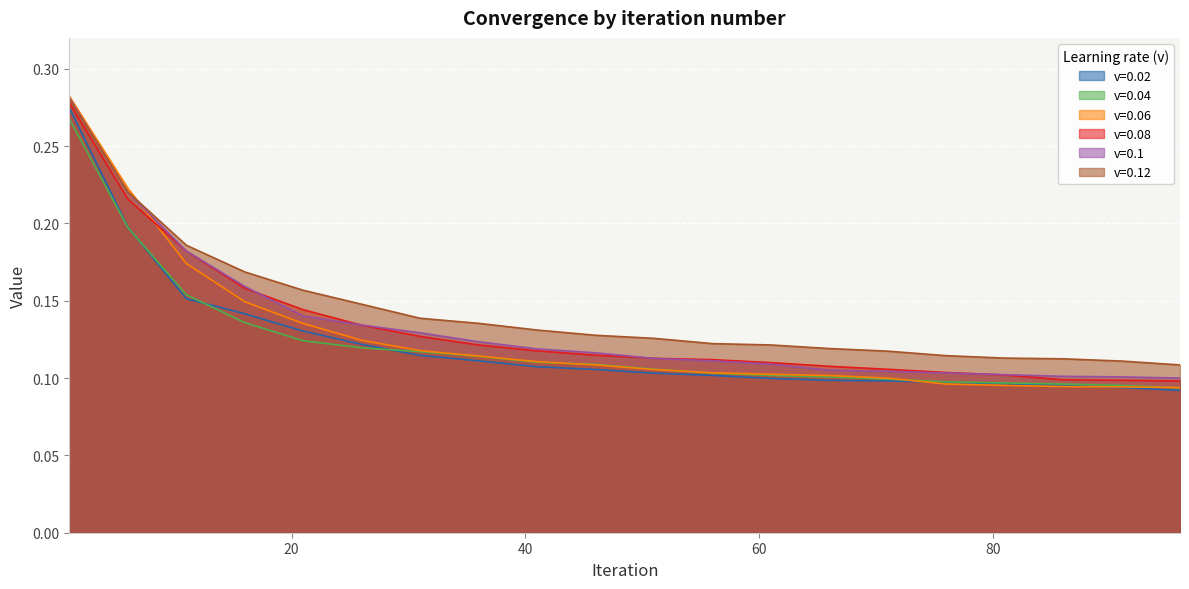

True or false: v=0.02 and v=0.1 cross at least once.

False